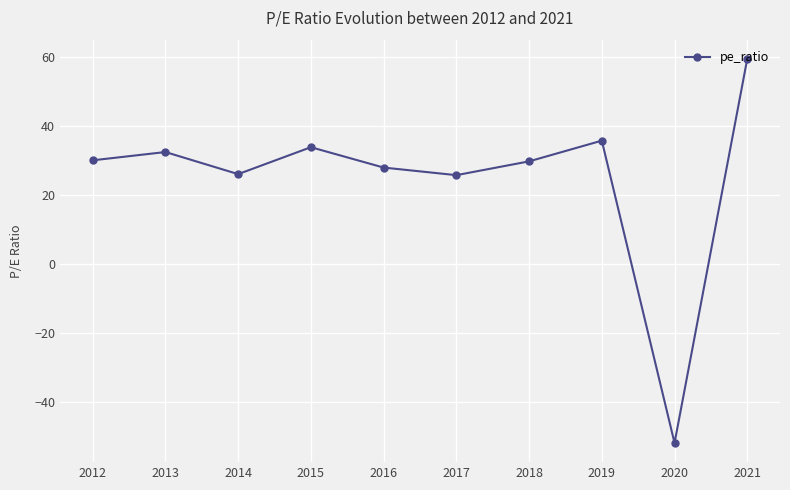

Approximately how many times larger is the value at 2018 compared to 2019?

0.8